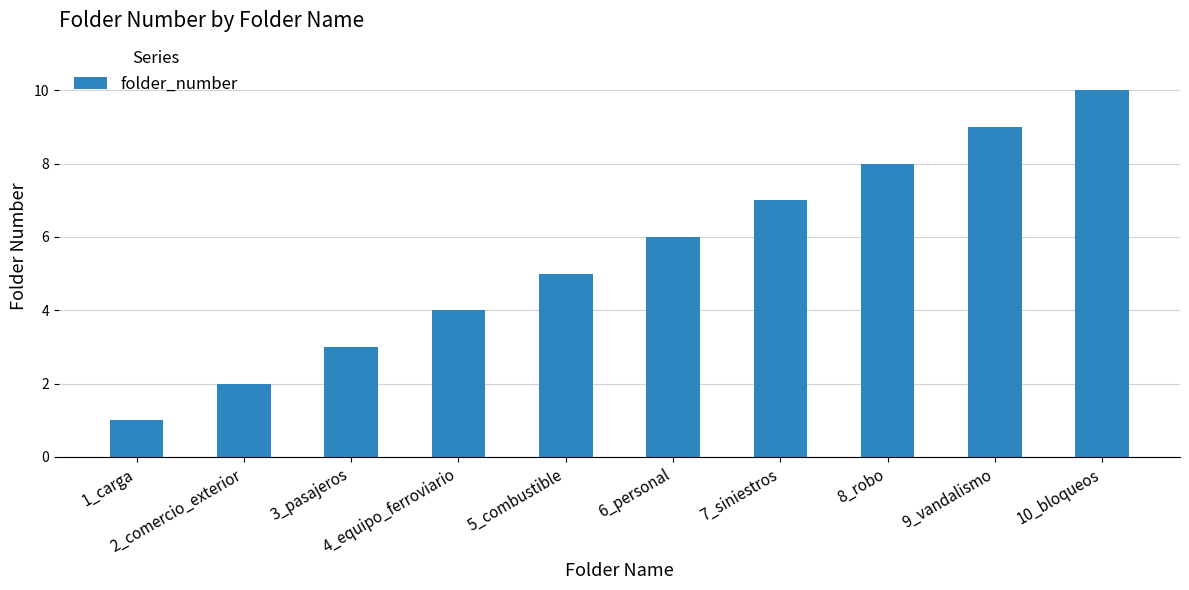

Reading right to left, transcribe all the data shown in this chart.

10	9	8	7	6	5	4	3	2	1